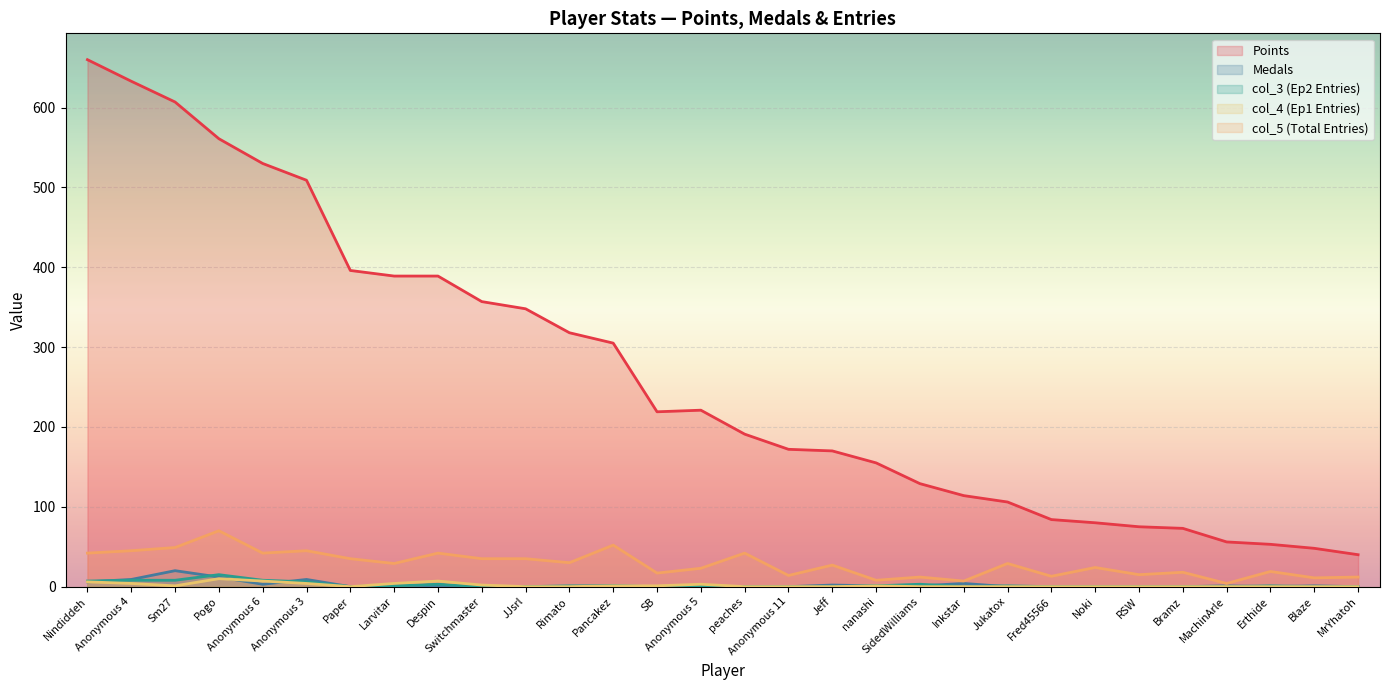

What is the sum of the Points values at nanashi and Sm27?

762